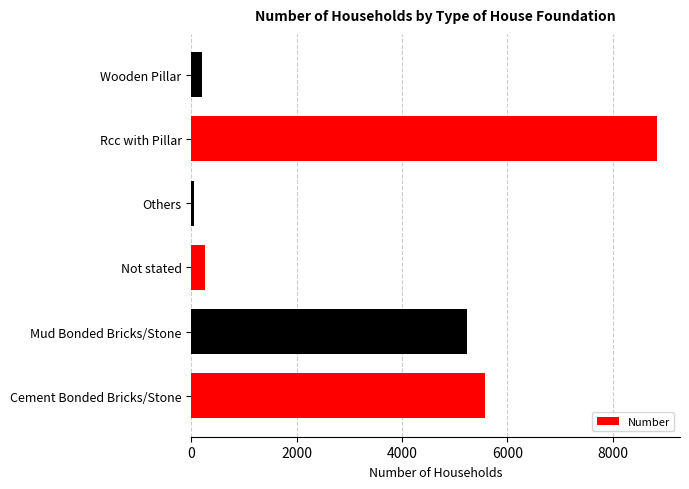

Is it true that the value at Not stated is 265?

True